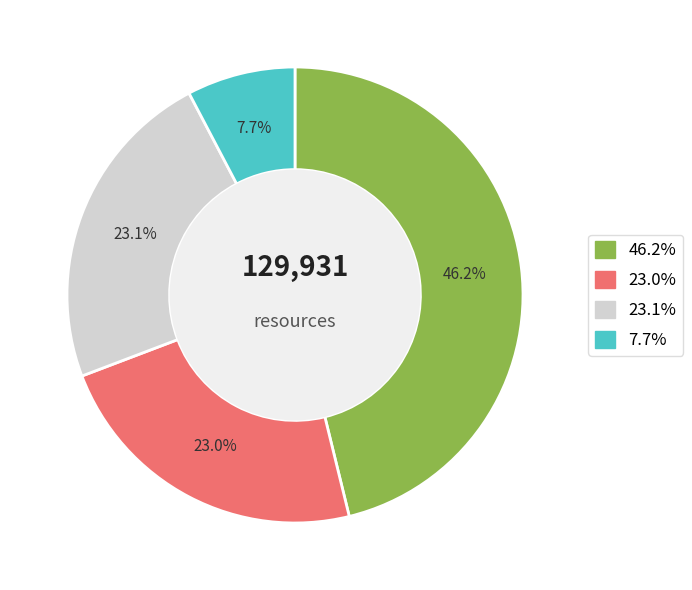

Is there a majority slice in this chart?

No